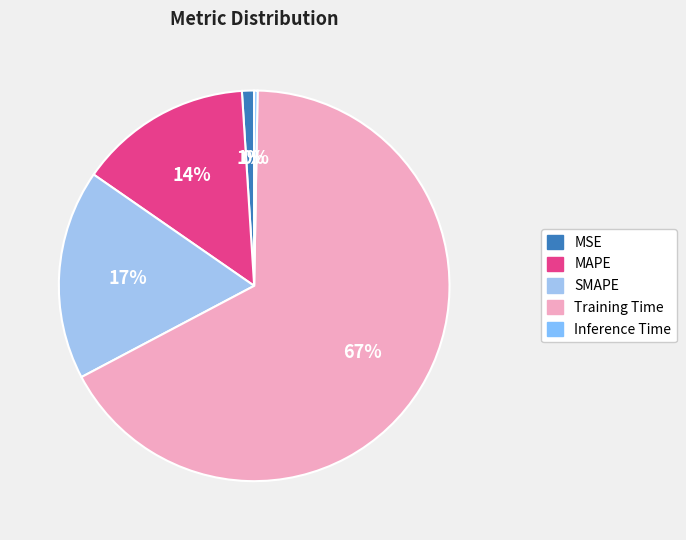

What portion of the pie excludes Inference Time?

99.7%